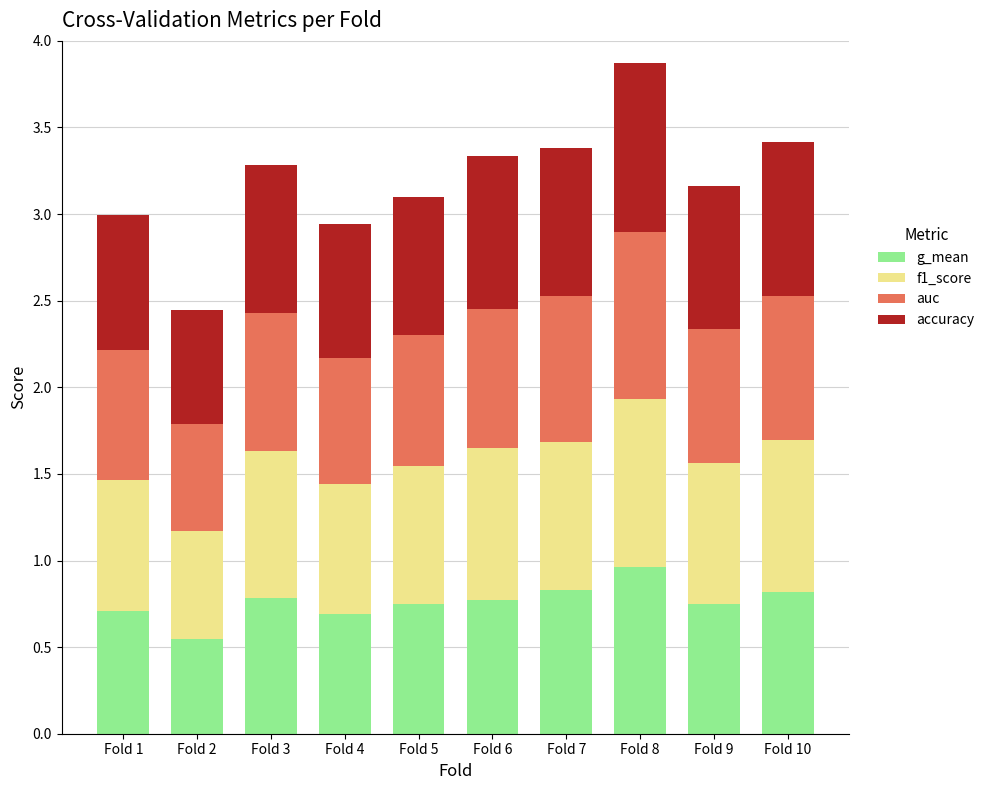

What is the sum of the g_mean values at Fold 10 and Fold 3?

1.6